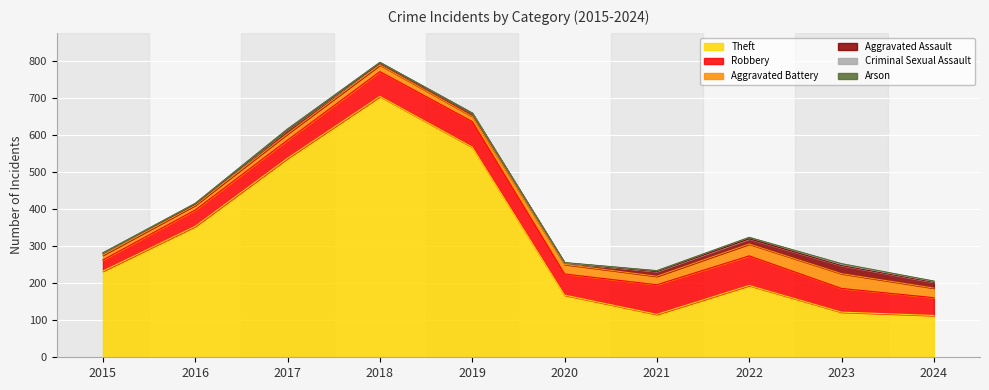

How many data points in Theft are less than 233?

5